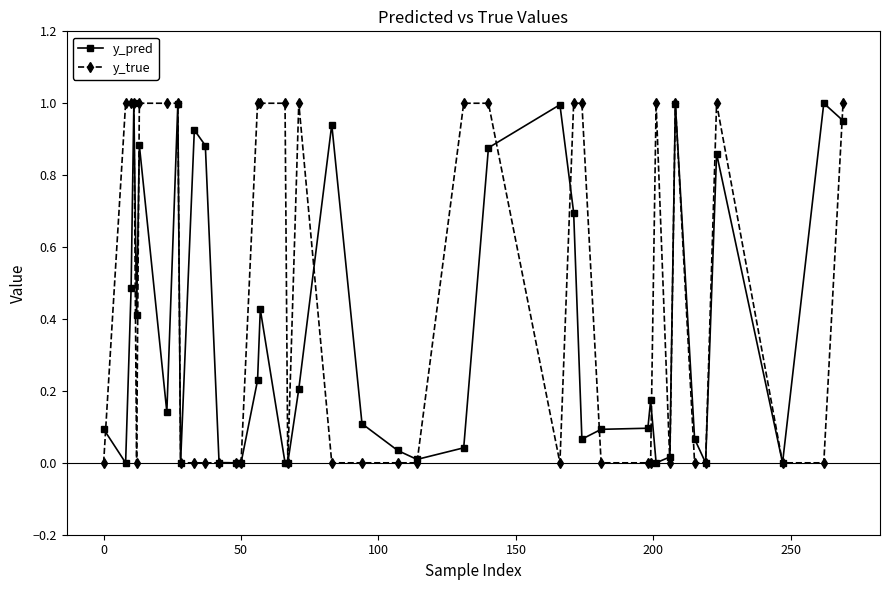

Which series ends up on top after the final intersection of y_pred and y_true?

y_true